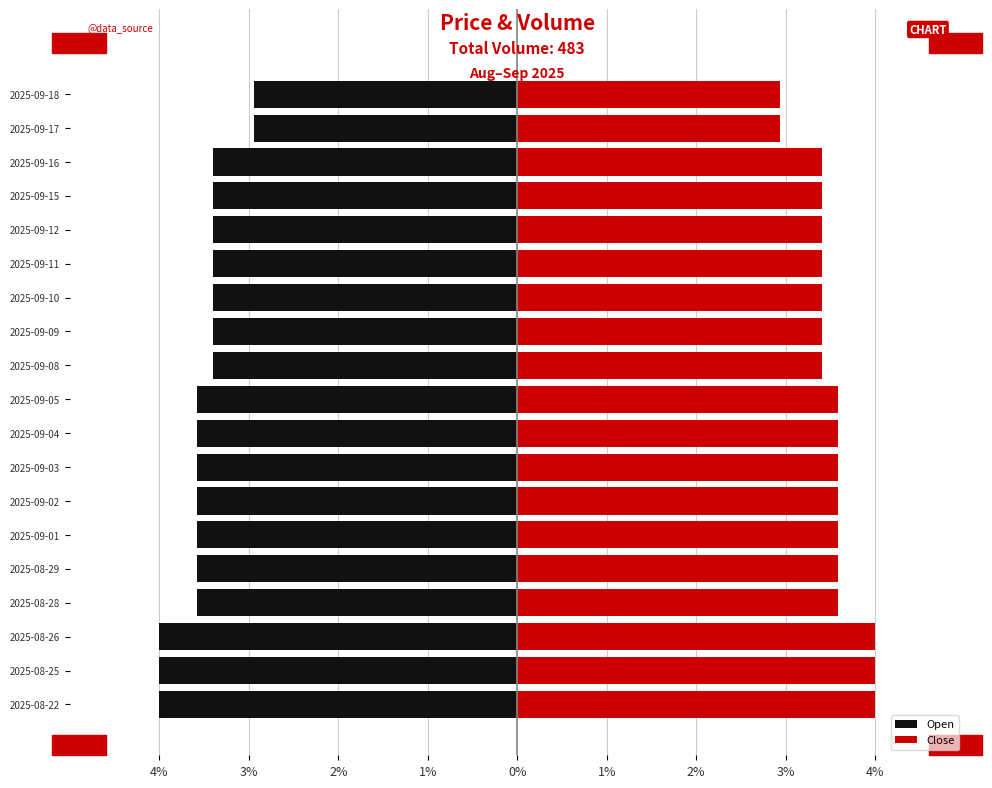

The Open series shows -2.0 at 2025-09-03. True or false?

False